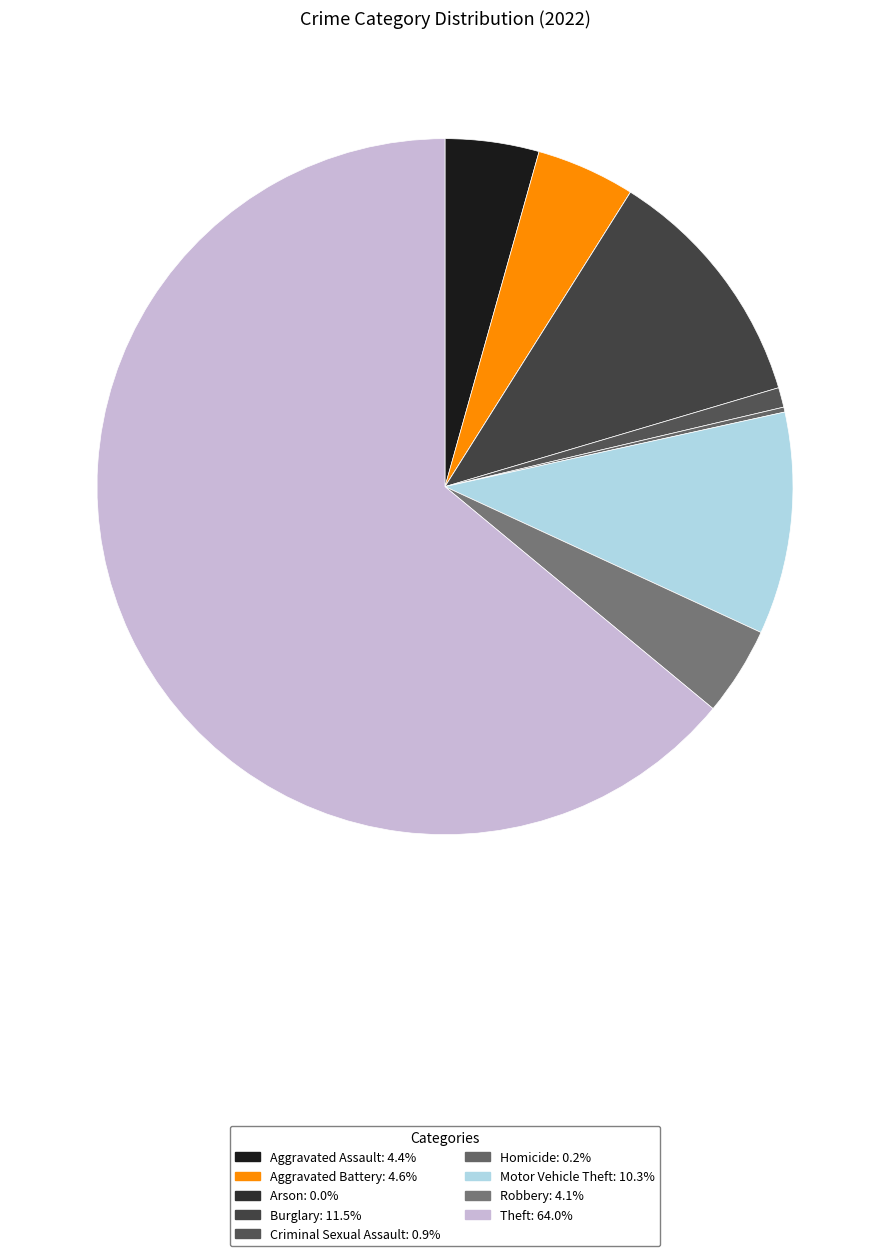

The Motor Vehicle Theft slice represents 10% of the pie. True or false?

True